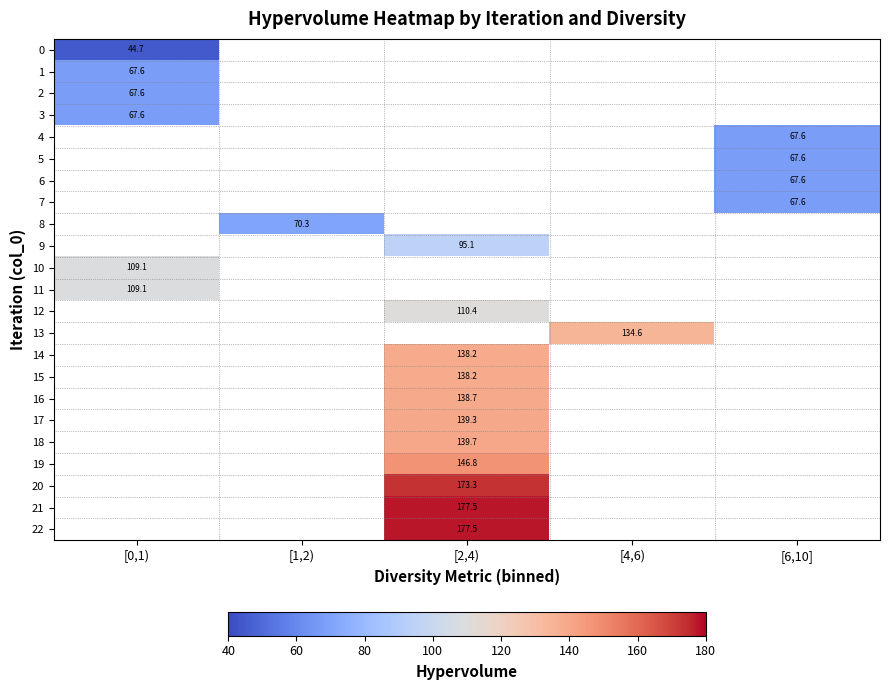

What is the maximum value shown in the chart?

177.5